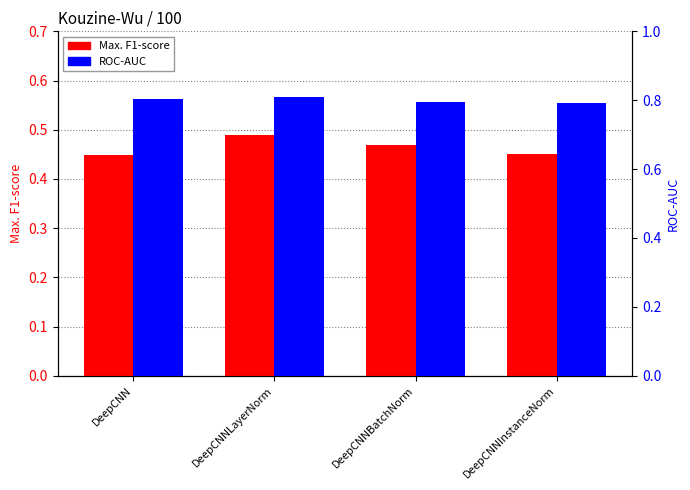

What are all the series names shown in the legend?

Max. F1-score, ROC-AUC